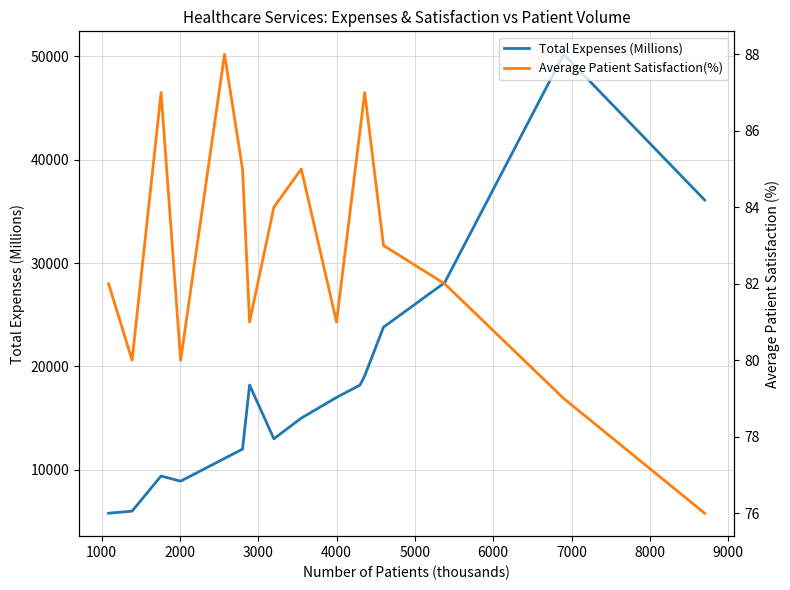

How many interior local peaks does the Total Expenses (Millions) series have?

3